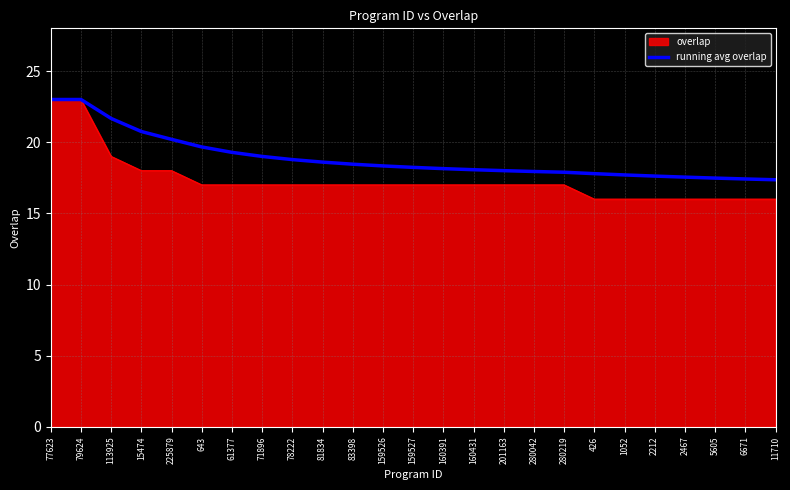

What position from the right is 2467?

4